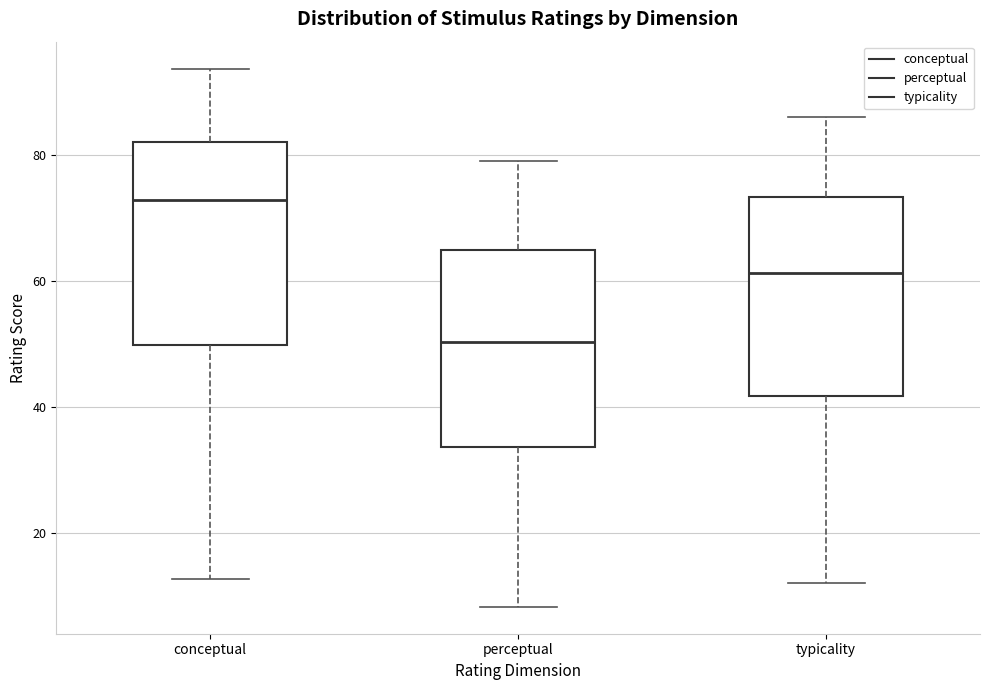

Reading left to right, read every box against the y-axis: the position of its median line, the range the box covers, and the ends of its whiskers. The values are not printed on the chart, so give them approximately, as read against the axis.

conceptual: median 72, box 50 to 82, whiskers 12 to 94
perceptual: median 50, box 34 to 64, whiskers 8 to 80
typicality: median 62, box 42 to 74, whiskers 12 to 86